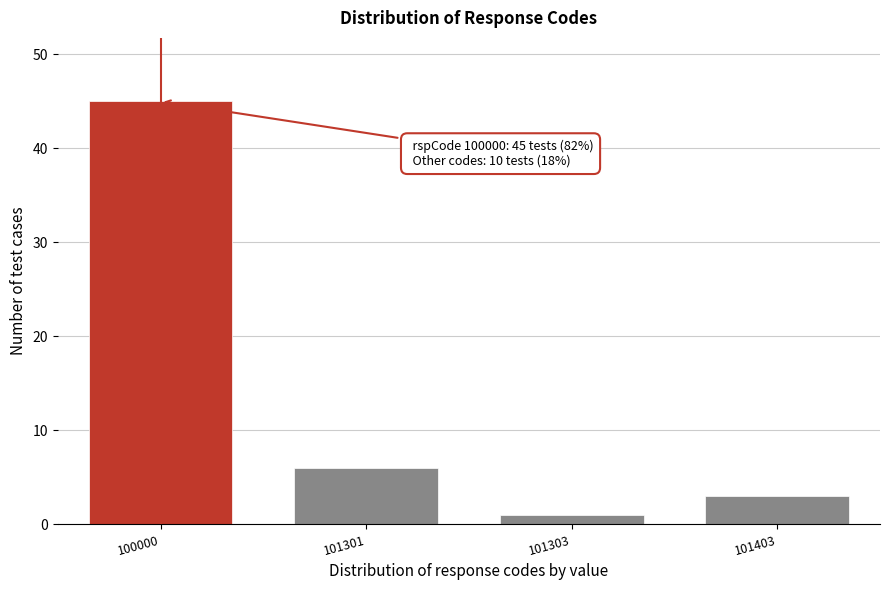

Reading right to left, transcribe all the data shown in this chart.

3	1	6	45